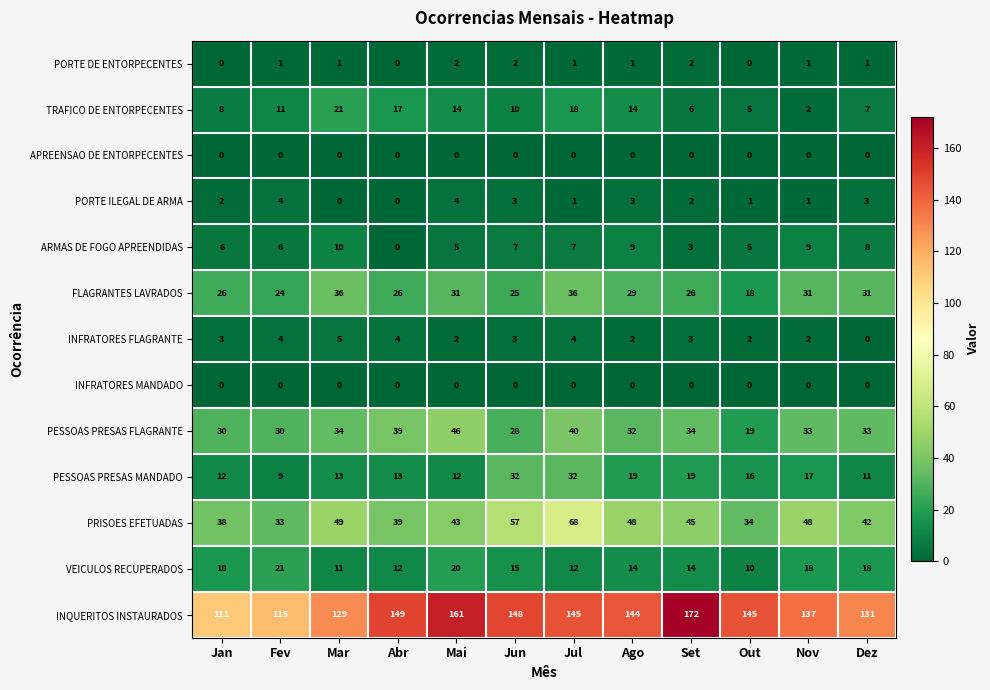

Between Jun and Nov, which series saw the biggest shift?

PESSOAS PRESAS MANDADO